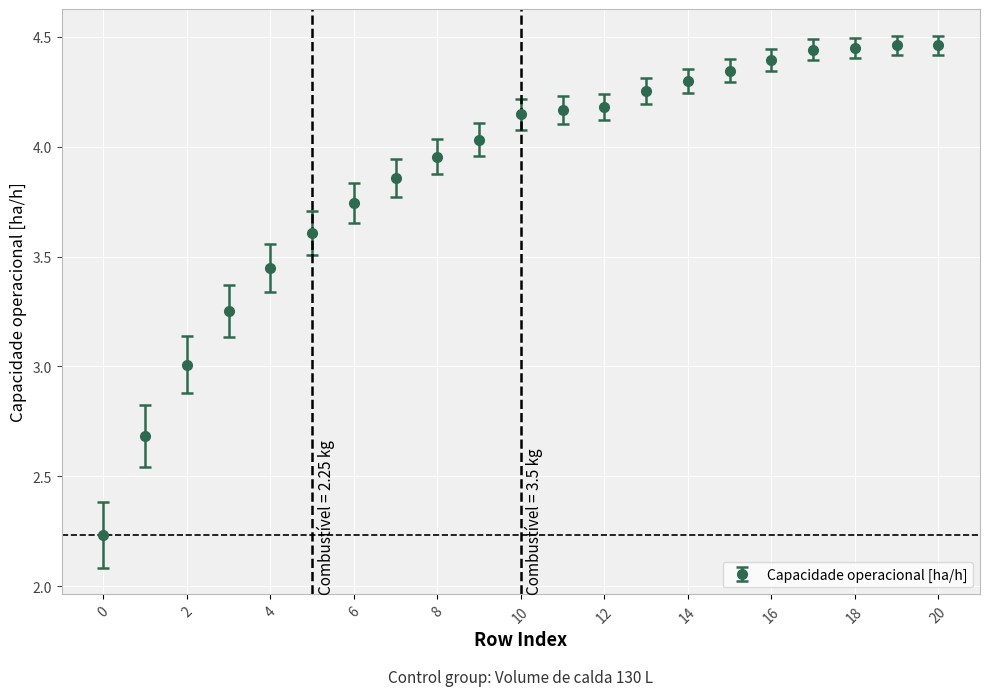

What is the sum of all values?

81.4